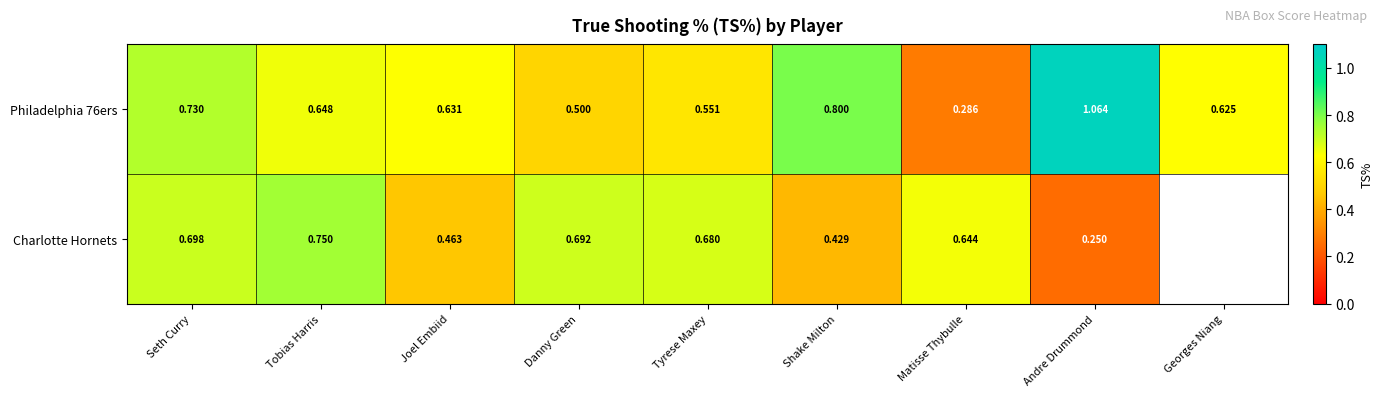

At how many categories does at least one series exceed 0?

9